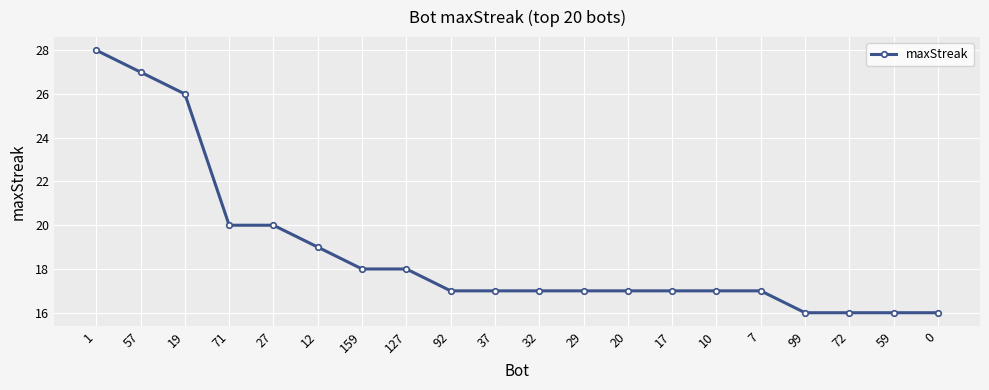

What is the approximate value at 127, to the nearest 10?

20